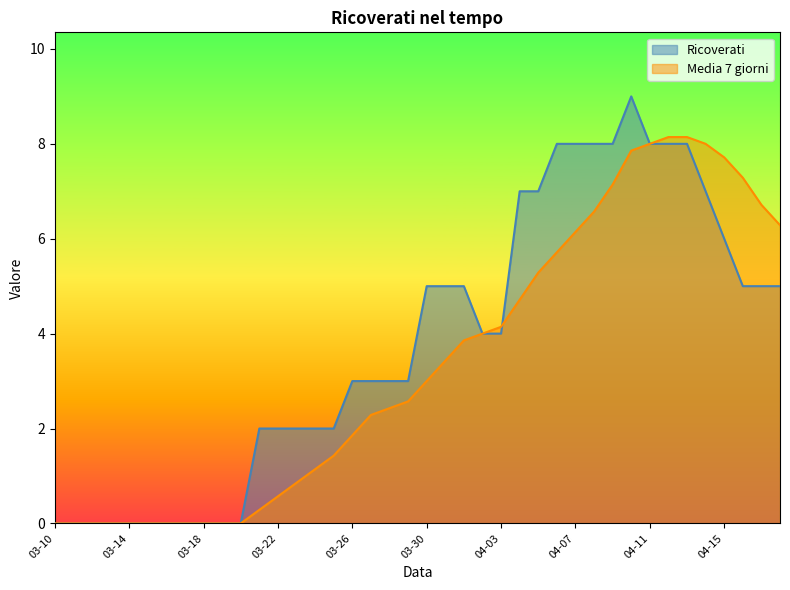

Rank the series by their average value, from highest to lowest.

Ricoverati, Media 7 giorni